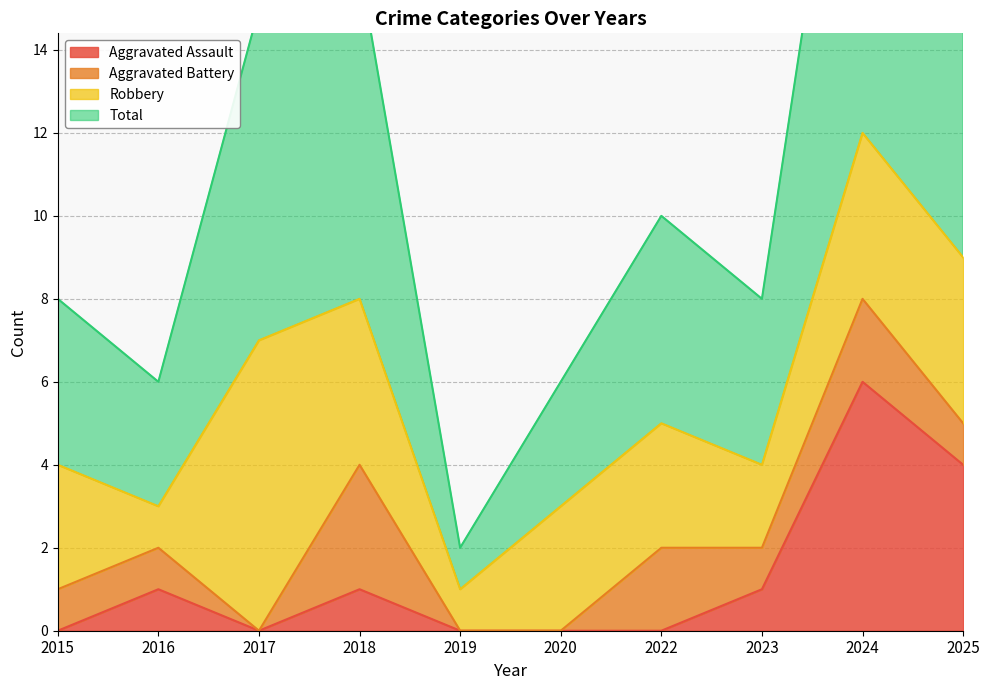

At which label is Aggravated Assault closest to 3?

2025